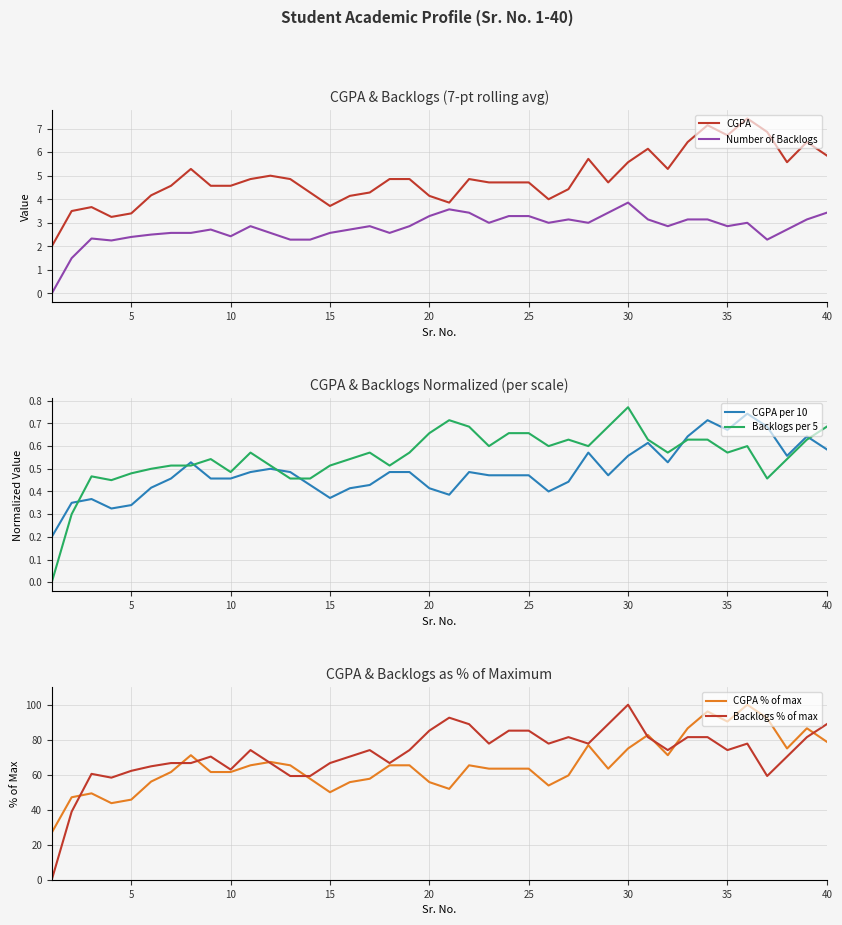

What is the highest value of the Backlogs % of max series?

100.0